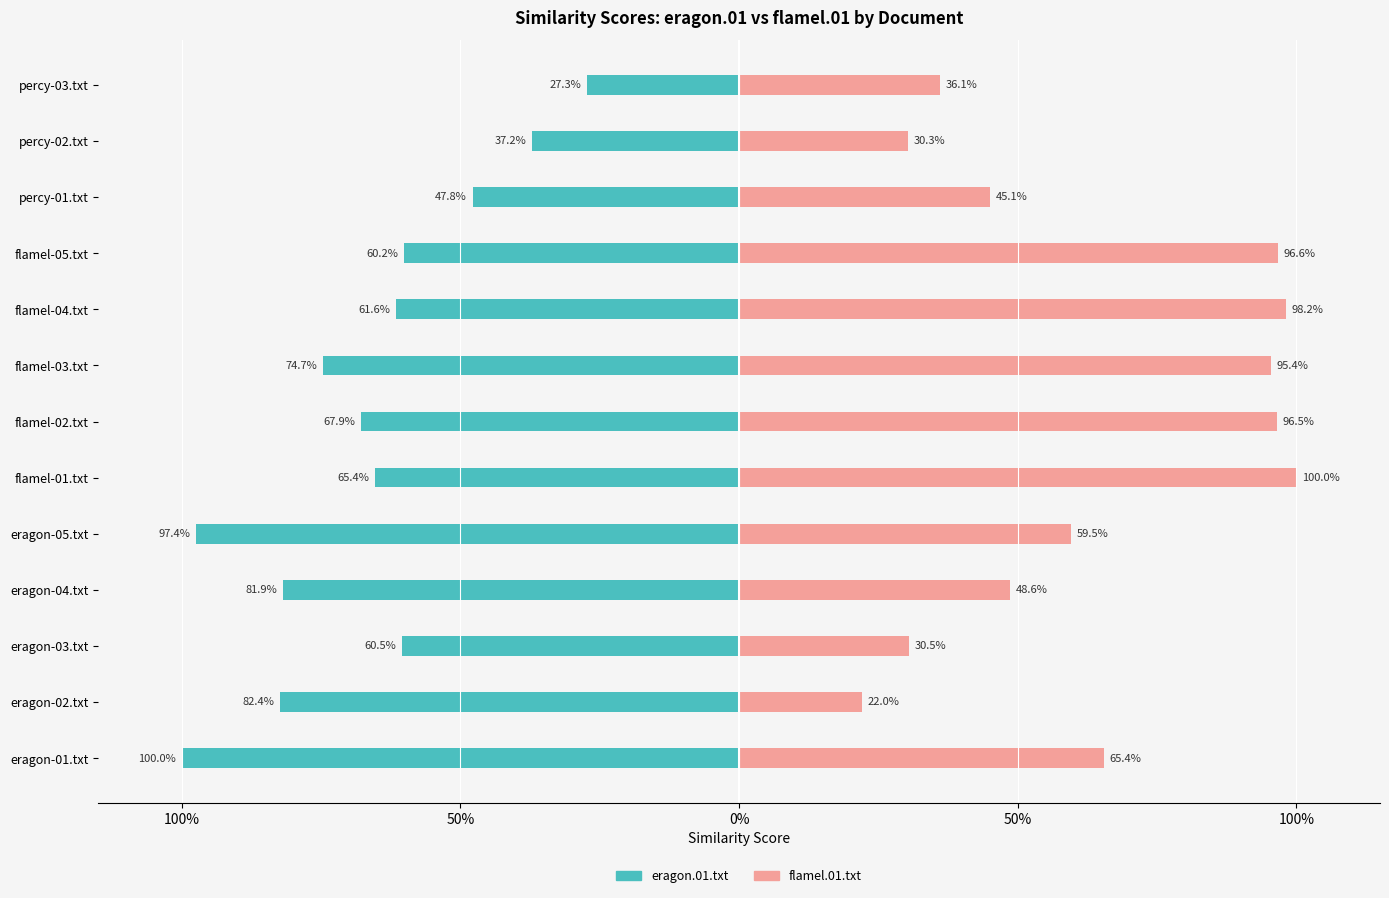

Is it true that flamel.01.txt equals 0.1 at eragon-02.txt?

False